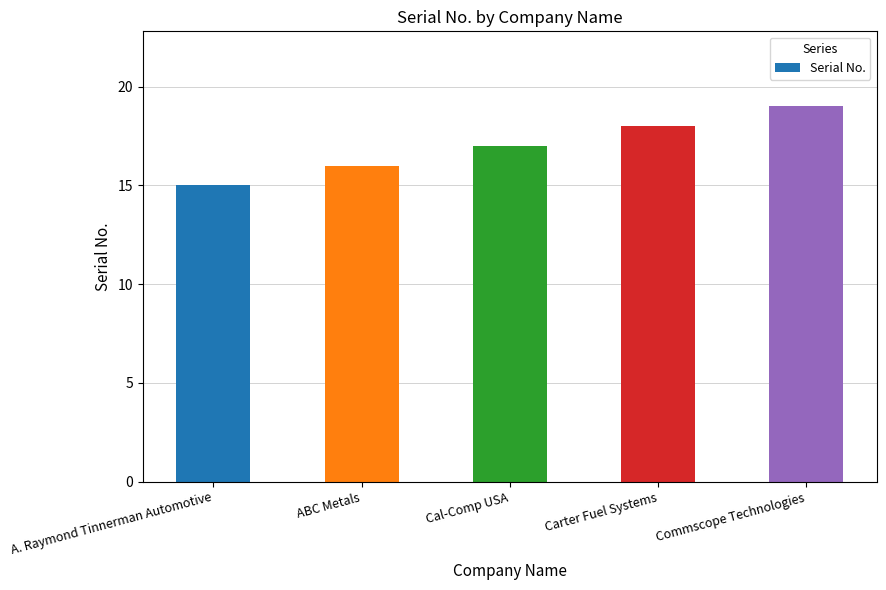

Count the values in the range 16 to 18.

3